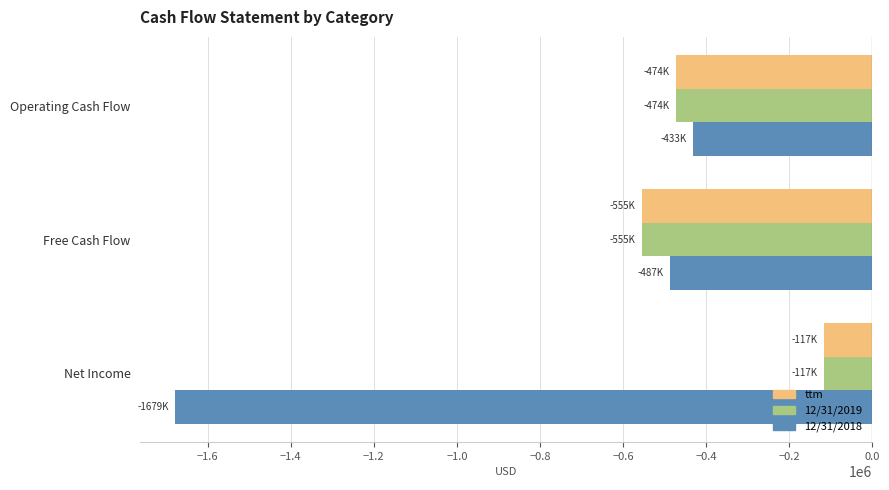

At which category does the chart reach its peak across all series?

Net Income